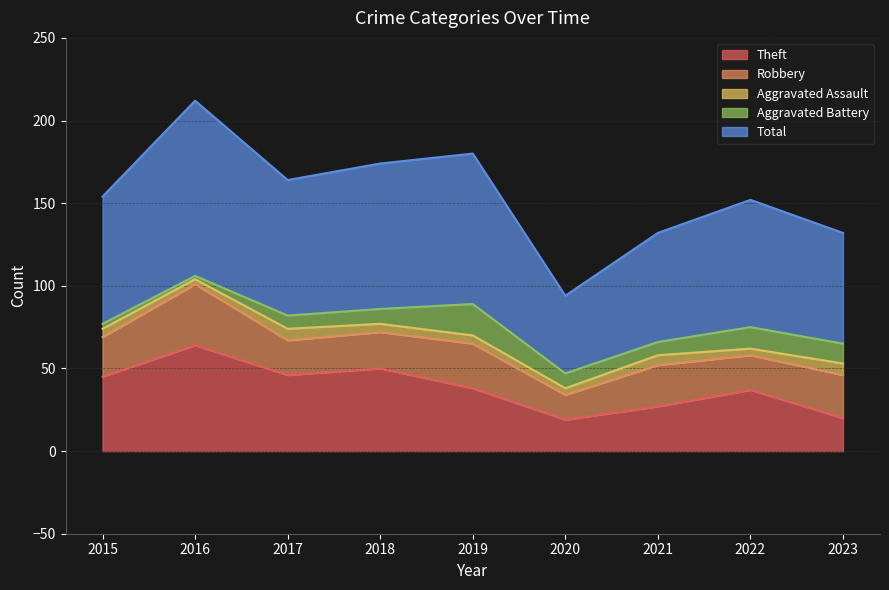

True or false: Aggravated Assault and Theft intersect in this chart.

False